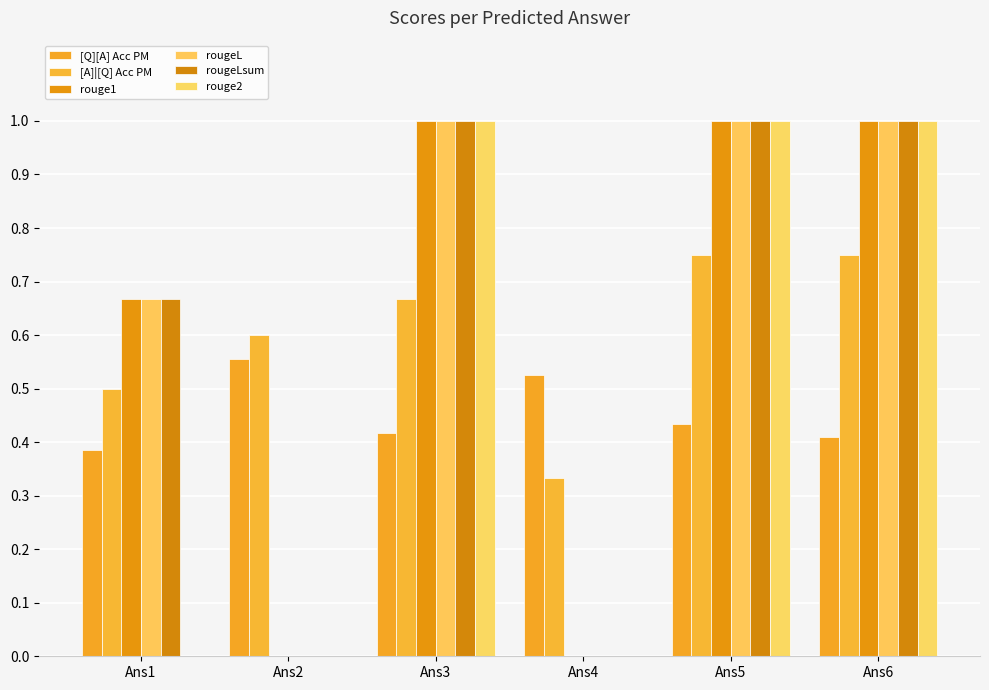

At which category is the sum across all series the highest?

Ans5